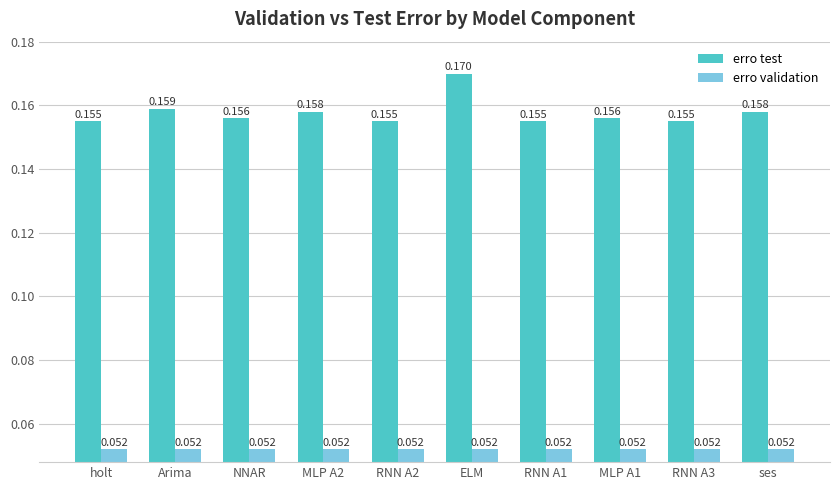

Which series has the largest total across all categories?

erro test